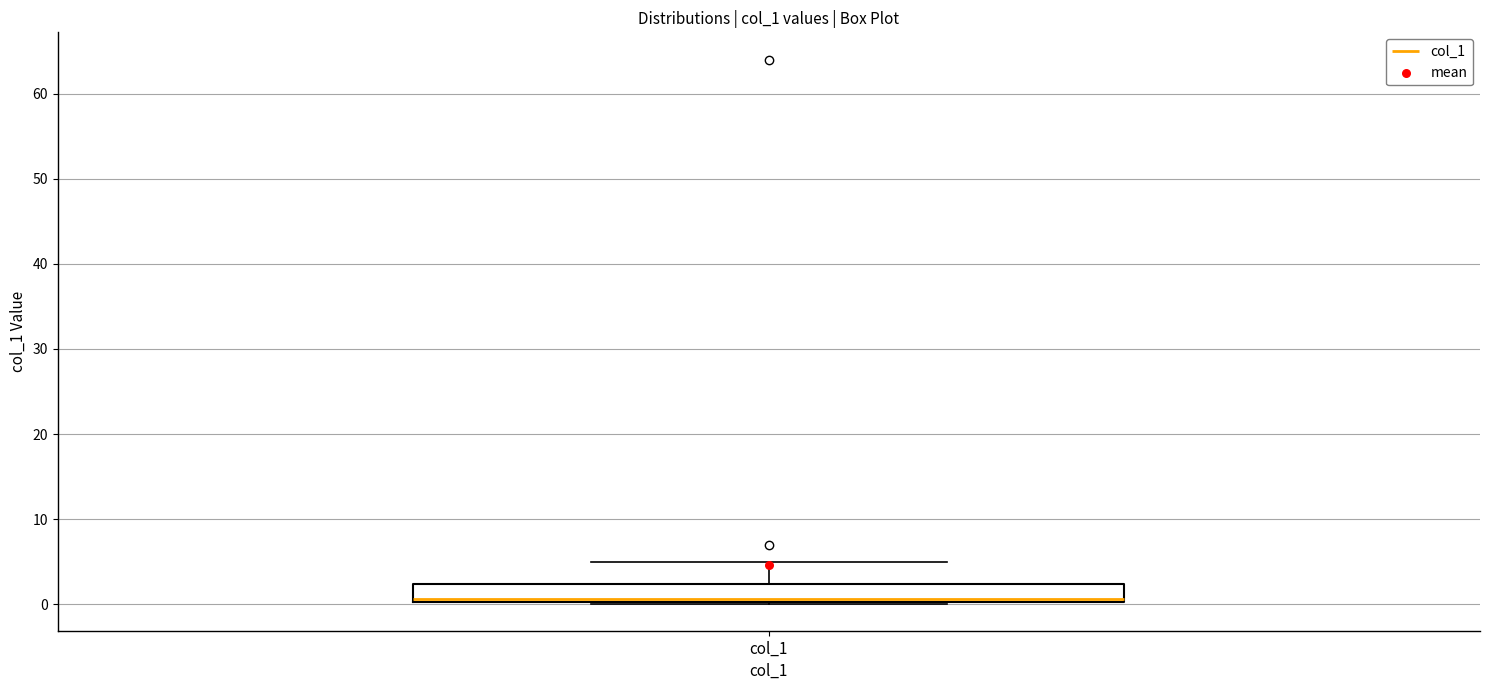

Transcribe this box plot: give where the median line is, the range the box spans, and where the two whiskers end, as read against the y-axis. The values are not printed on the chart, so give them approximately, as read against the axis.

median 1 (drawn on the box's lower edge), box 0 to 2, whiskers 0 to 5